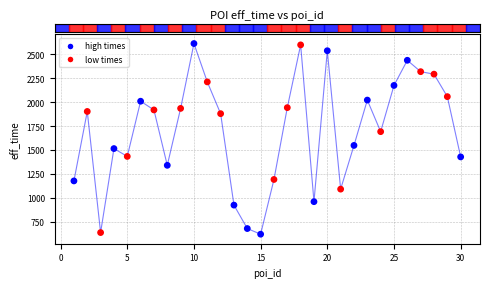

What is the range of Y values (max minus min)?

1993